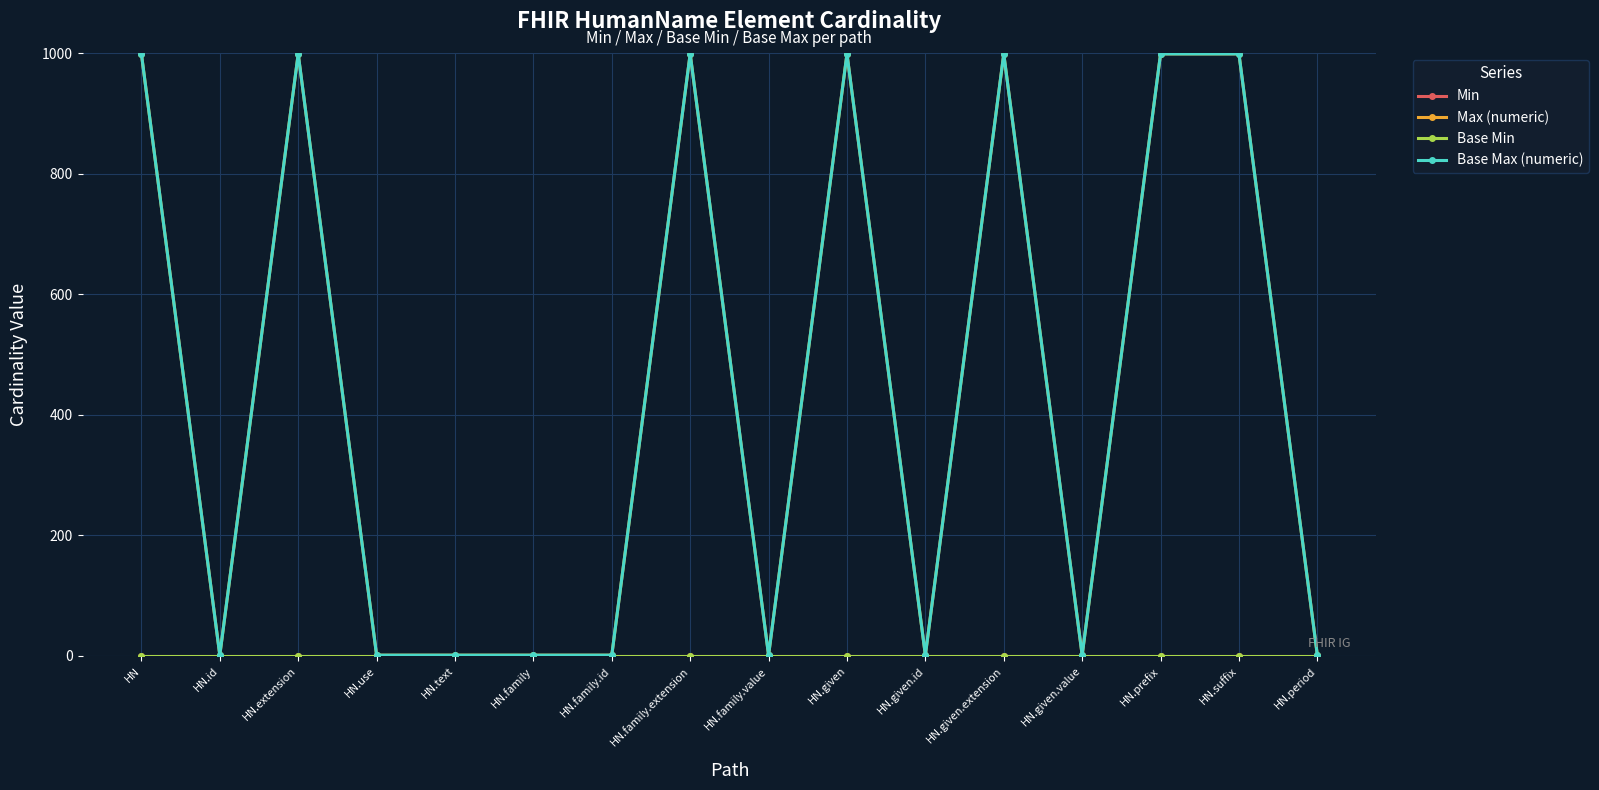

Which series has the largest range (max minus min)?

Max (numeric)